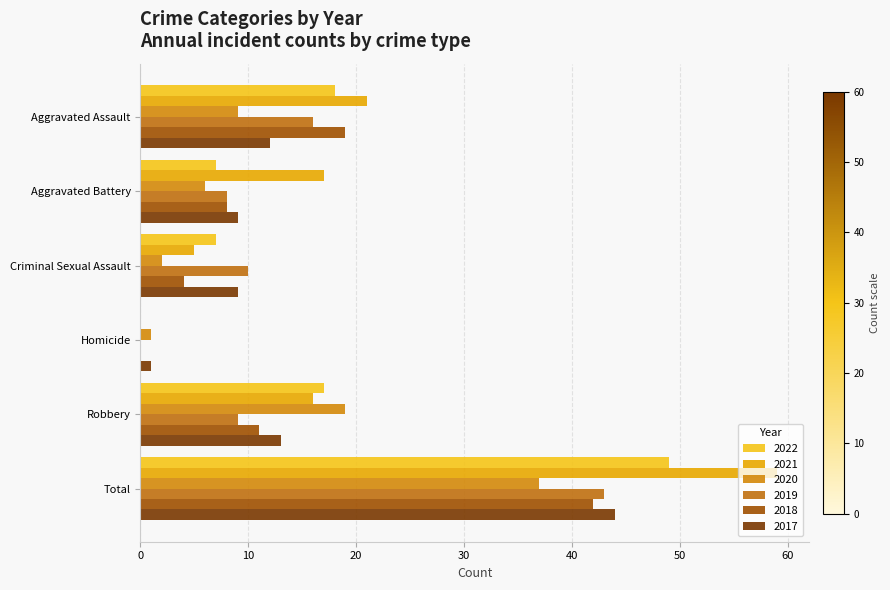

Which category has the highest value in the 2020 series?

Total